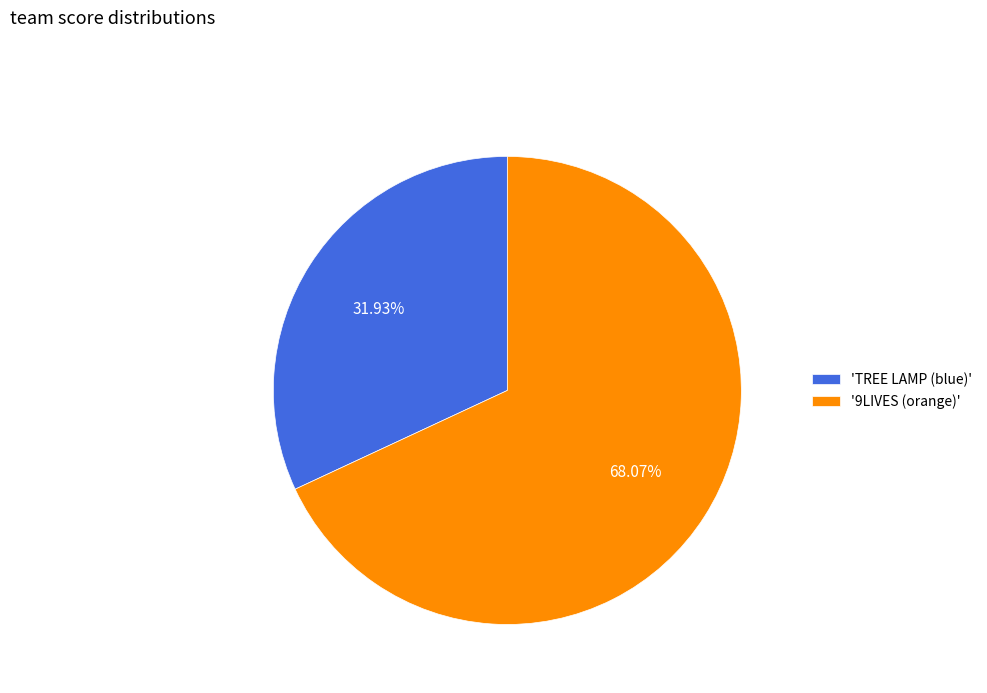

Is the sum of '9LIVES (orange)' and 'TREE LAMP (blue)' greater than half?

Yes